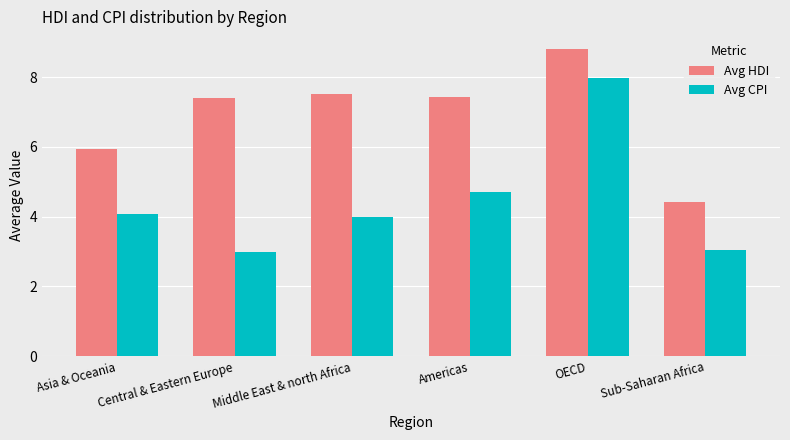

How many series are shown in this chart?

2